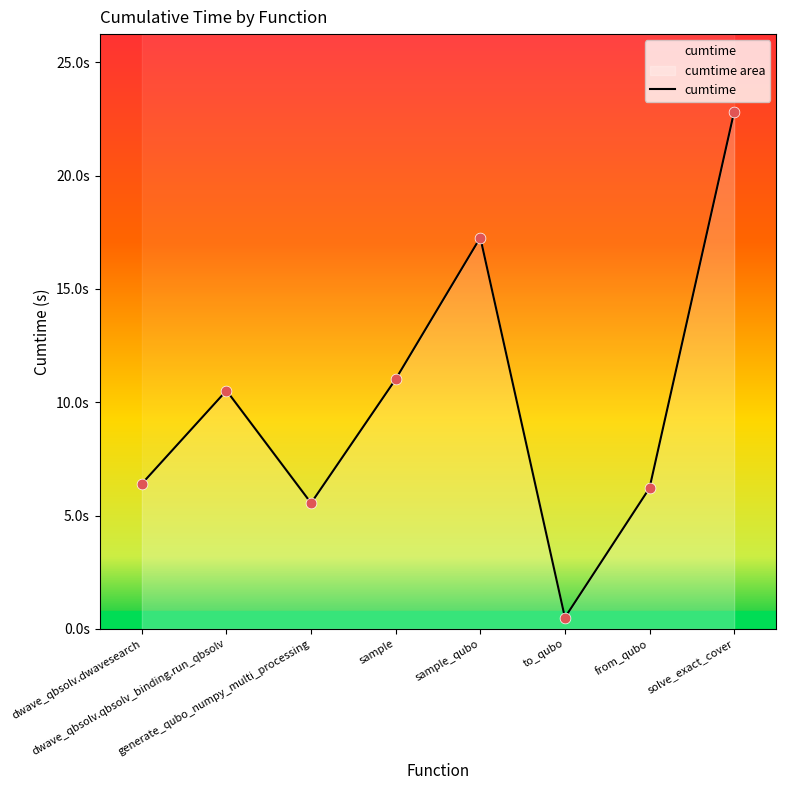

Approximately how many times larger is the value at generate_qubo_numpy_multi_processing compared to sample?

0.5